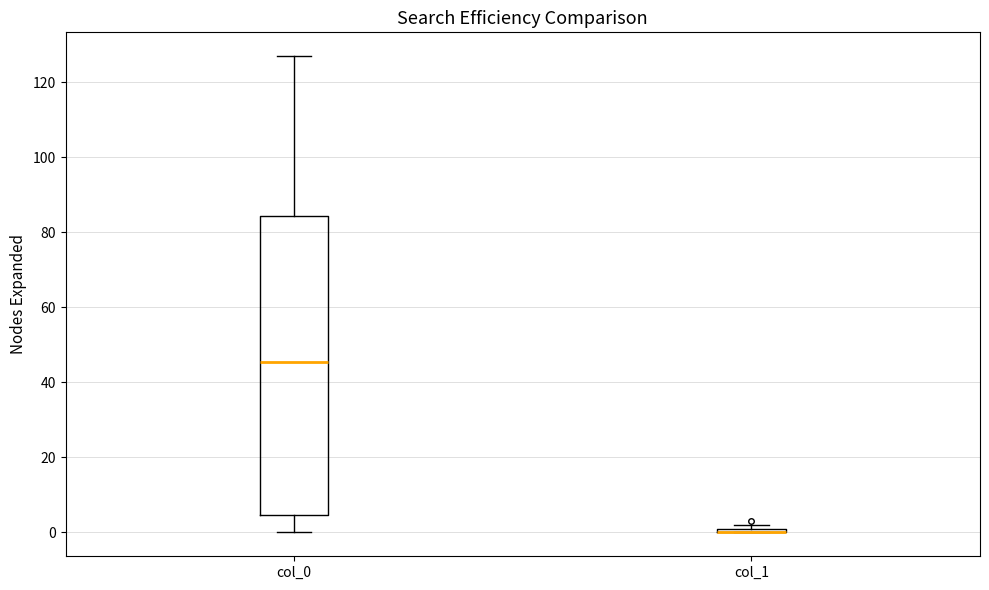

Comparing the boxes themselves (not the whiskers), which one is the tallest?

col_0